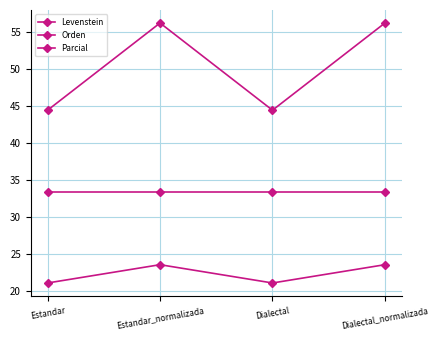

What is the sum of the Levenstein values at Estandar_normalizada and Estandar?

44.6